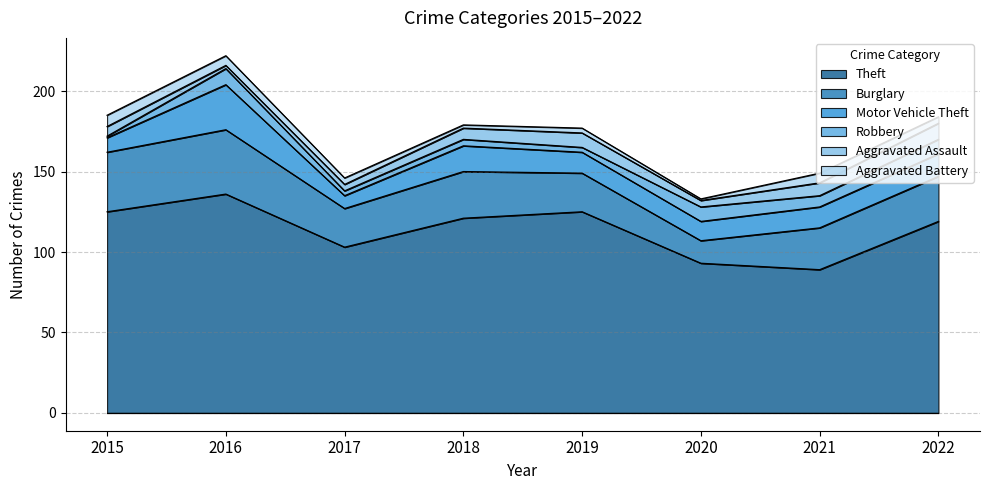

What is the value of the Theft point at the 6th from the left?

93